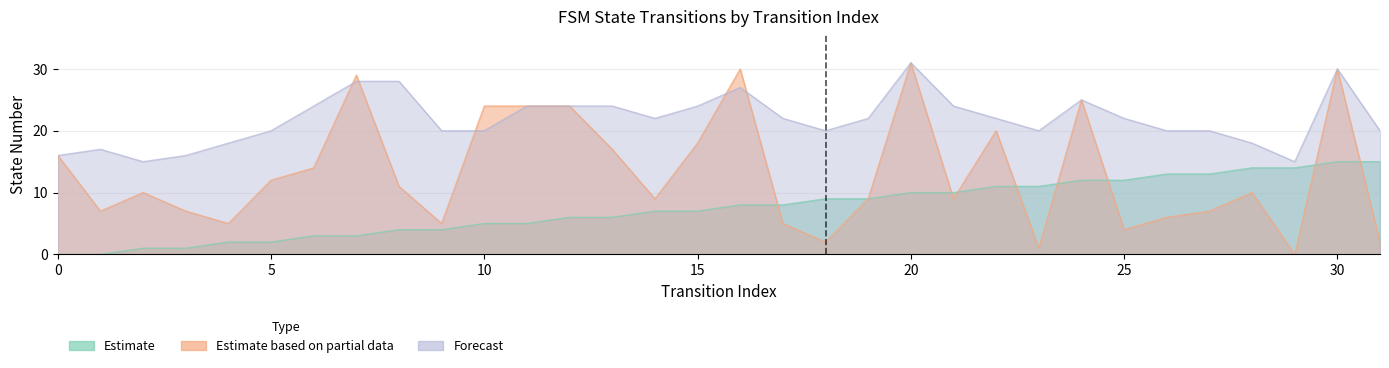

At how many categories does at least one series exceed 25?

5